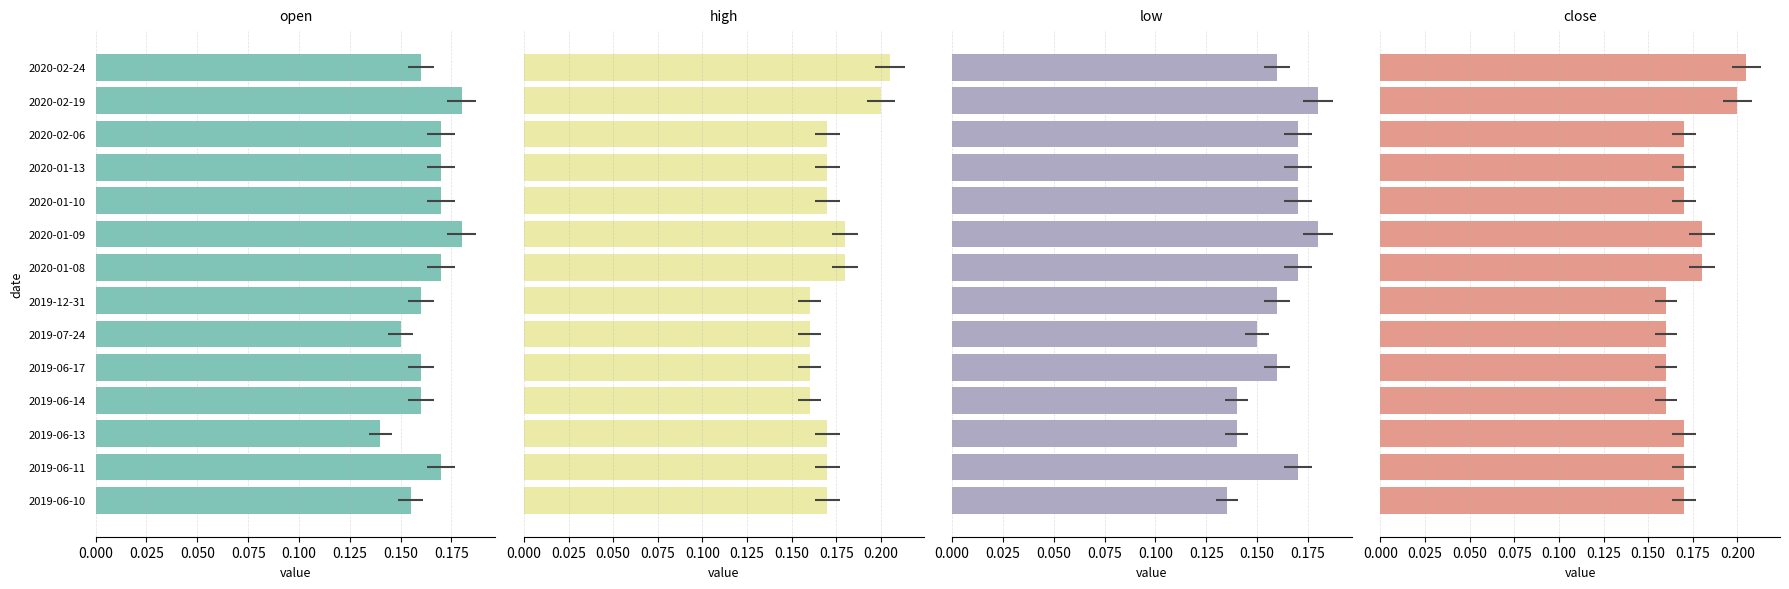

Reading right to left, transcribe all the data shown in this chart.

open: 0.2	0.2	0.2	0.2	0.2	0.2	0.2	0.2	0.1	0.2	0.2	0.1	0.2	0.2
high: 0.2	0.2	0.2	0.2	0.2	0.2	0.2	0.2	0.2	0.2	0.2	0.2	0.2	0.2
low: 0.2	0.2	0.2	0.2	0.2	0.2	0.2	0.2	0.1	0.2	0.1	0.1	0.2	0.1
close: 0.2	0.2	0.2	0.2	0.2	0.2	0.2	0.2	0.2	0.2	0.2	0.2	0.2	0.2